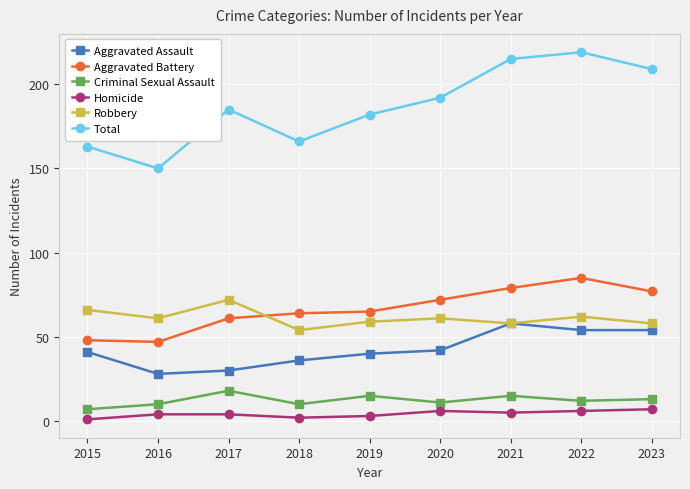

How many categories are shown in the chart?

9